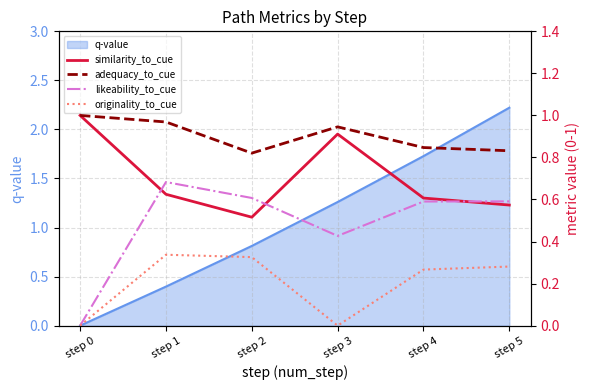

What is the value of the likeability_to_cue point at the 2nd from the left?

0.7